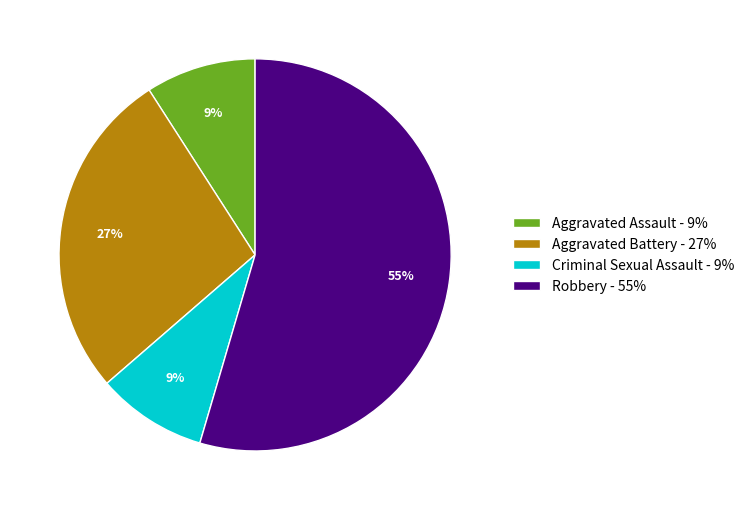

True or false: Aggravated Battery accounts for 27% of the total.

True